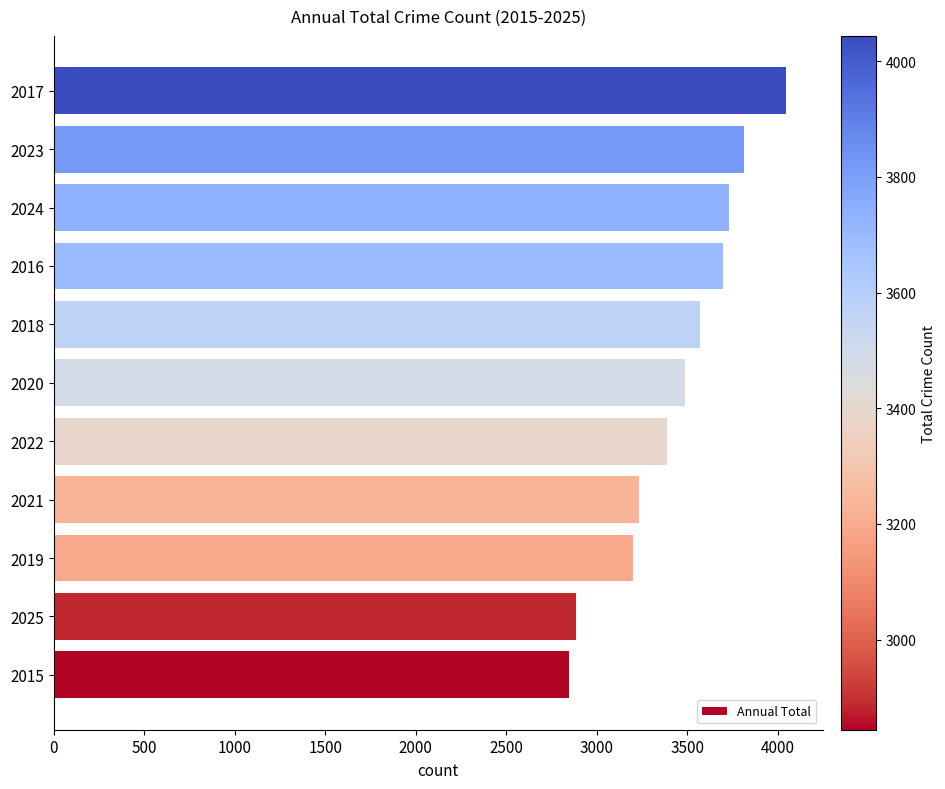

Is it true that the value at 2022 is 5618?

False